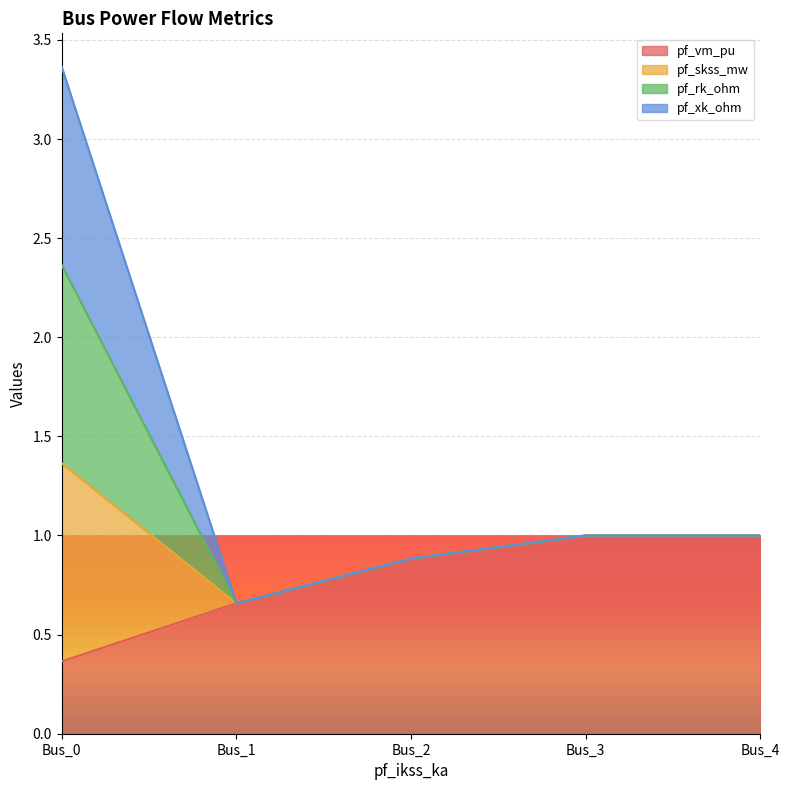

Which label corresponds to the smallest value in the chart?

Bus_0